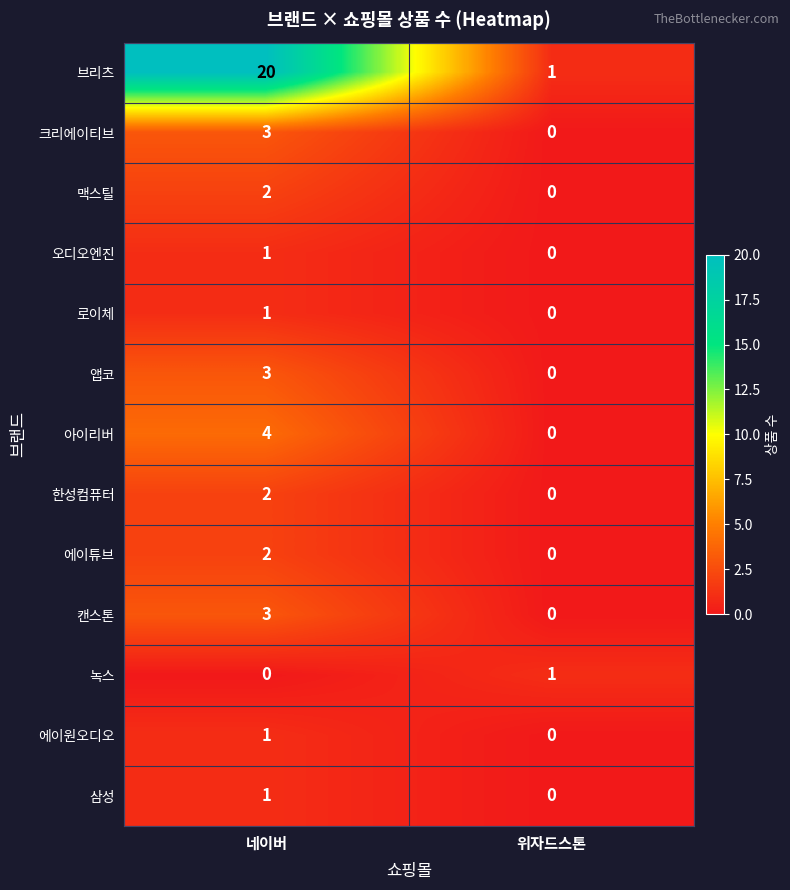

Which category has the highest value across all series?

네이버